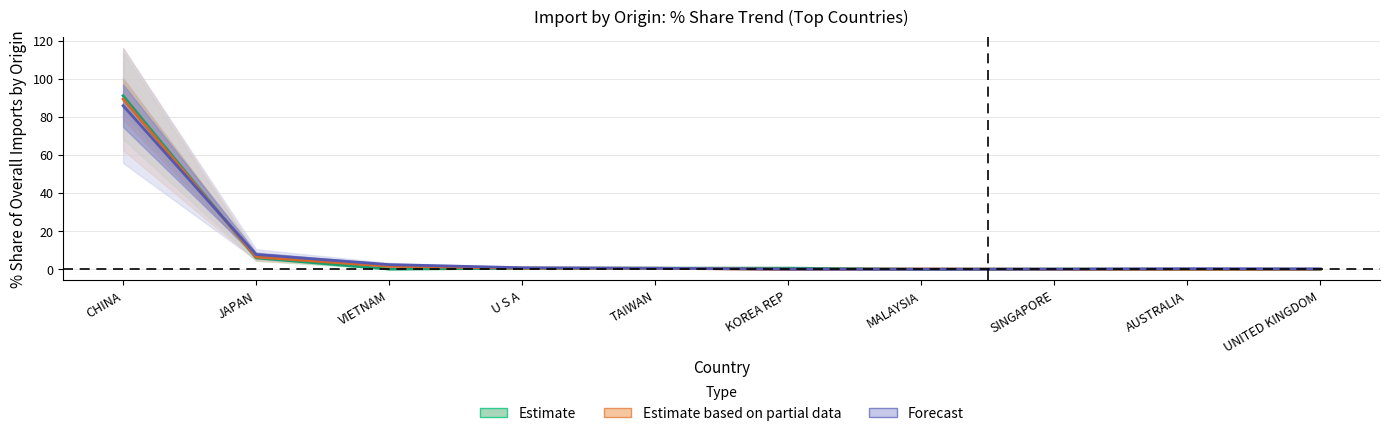

List the labels in order of 201712_value value, smallest first.

AUSTRALIA, MALAYSIA, UNITED KINGDOM, SINGAPORE, VIETNAM, U S A, TAIWAN, KOREA REP, JAPAN, CHINA